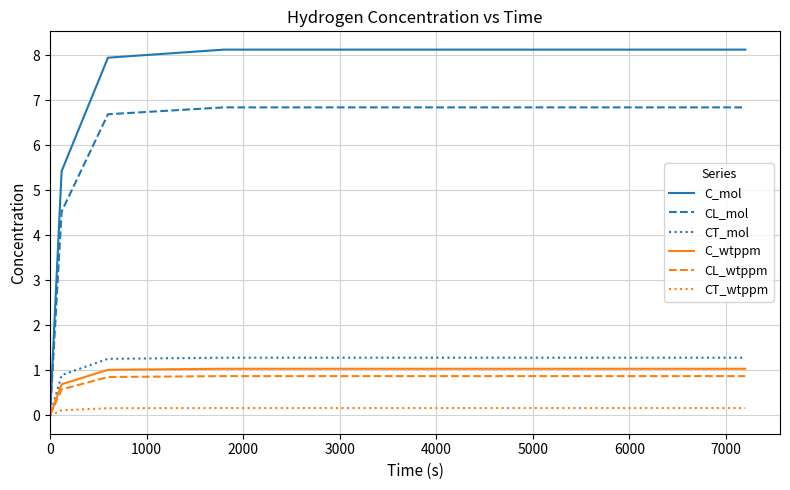

What is the greatest value displayed?

8.1